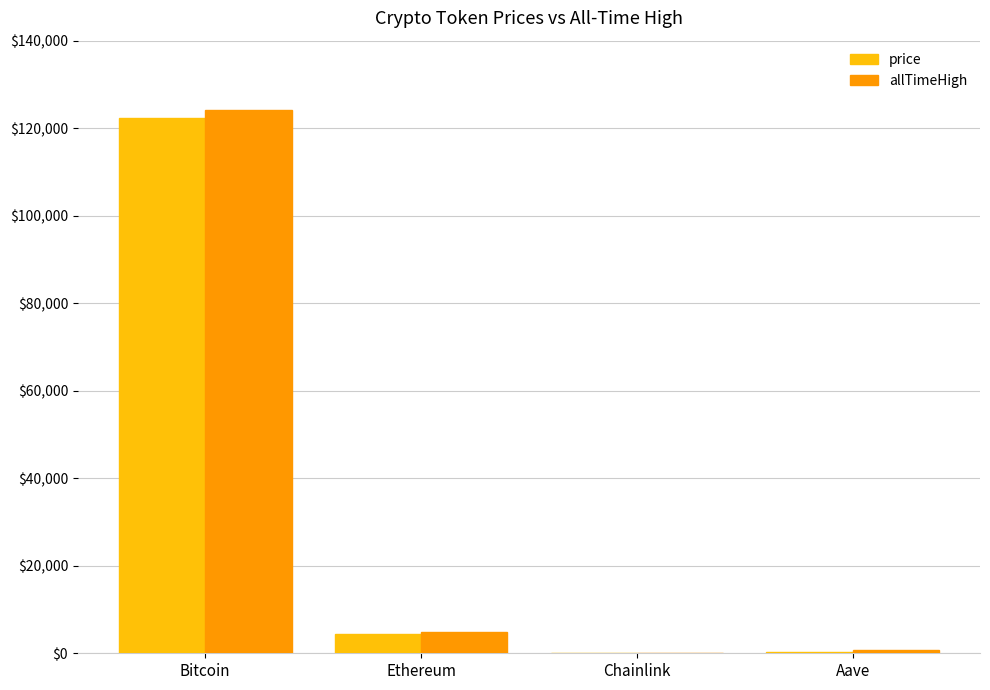

How many groups of bars are there?

4